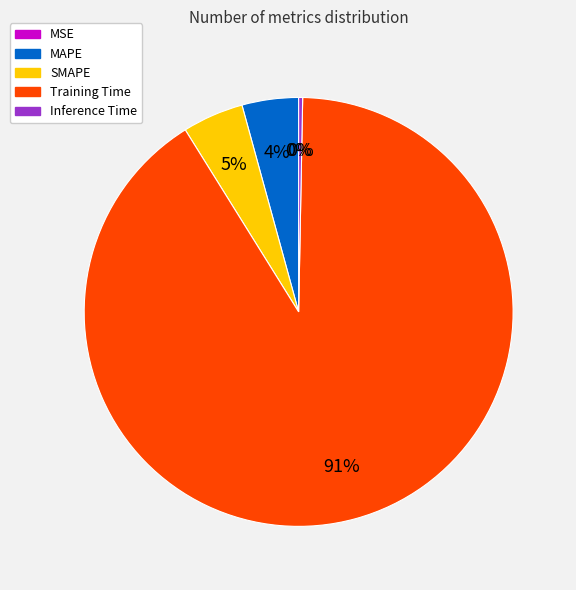

To the nearest percent, what is the average slice percentage?

20%